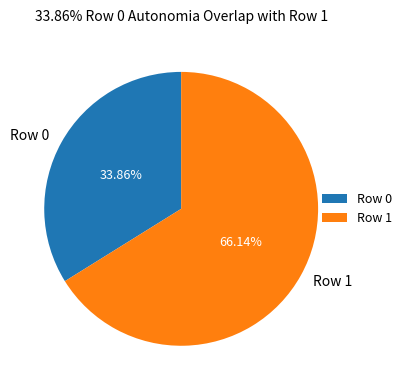

To the nearest percent, what is the average slice percentage?

50%